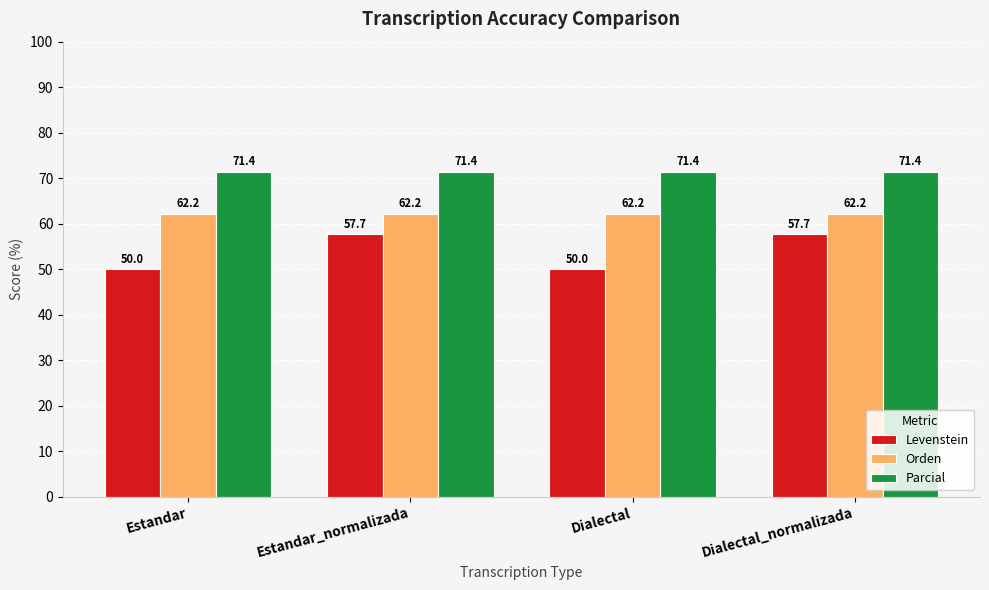

How many data points does each series have?

4